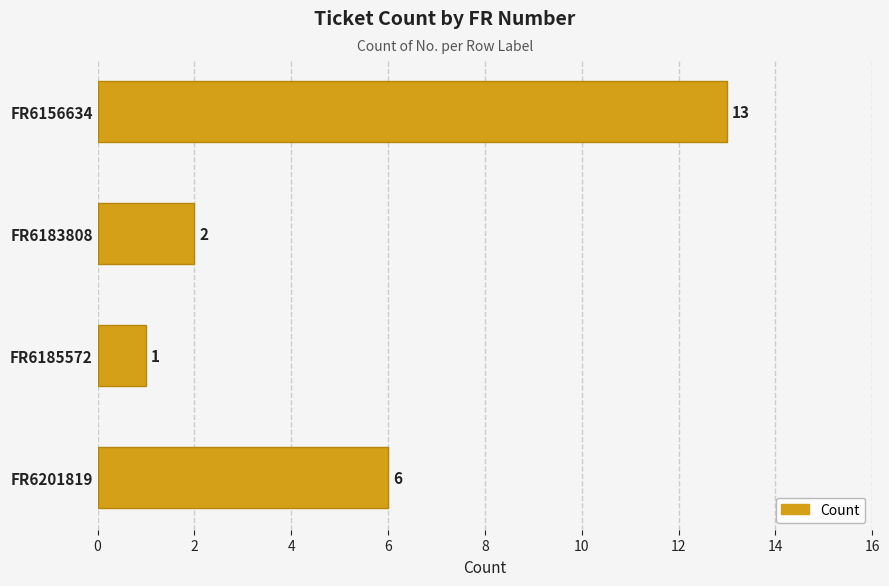

What is the change in value from FR6183808 to FR6201819?

+4